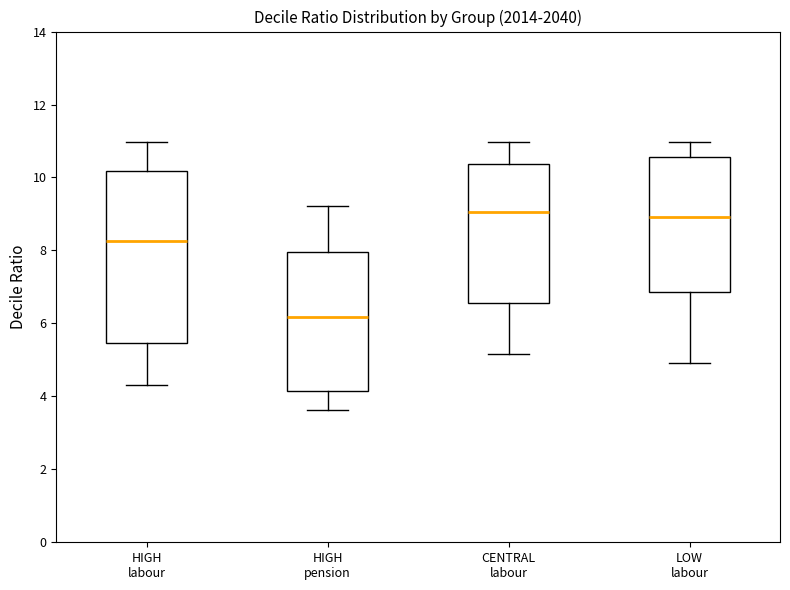

Where does the lower whisker of the box for LOW labour end on the y-axis? The values are not printed on the chart, so give them approximately, as read against the axis.

5.0